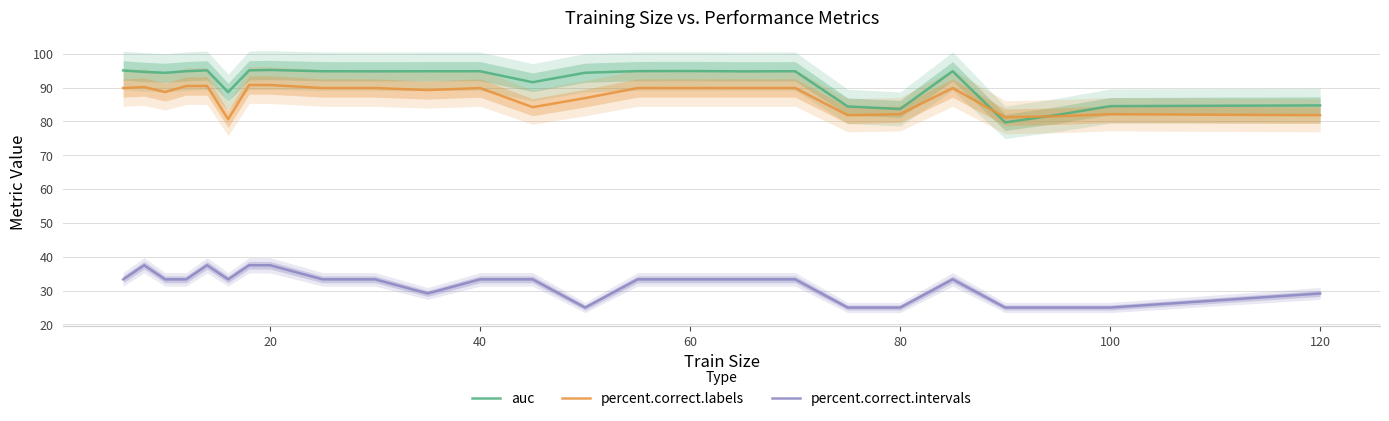

How many interior local valleys does the auc series have?

7